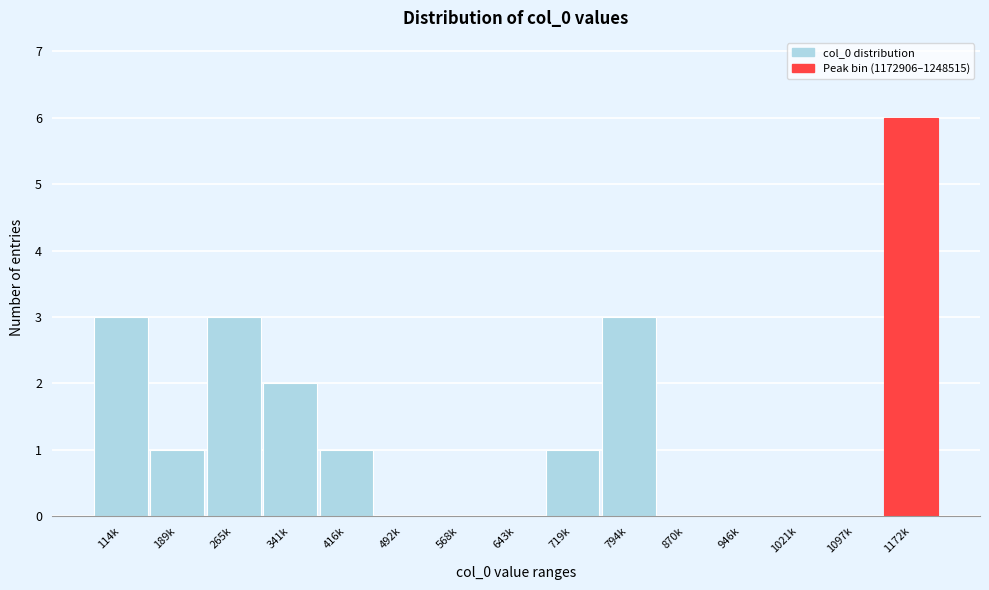

Reading left to right, what are all the values shown in this chart?

114k=3	189k=1	265k=3	341k=2	416k=1	492k=0	568k=0	643k=0	719k=1	794k=3	870k=0	946k=0	1021k=0	1097k=0	1172k=6